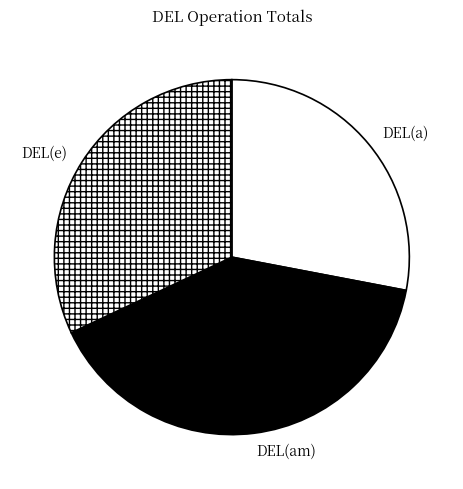

Is there any slice that represents more than half of the pie?

No